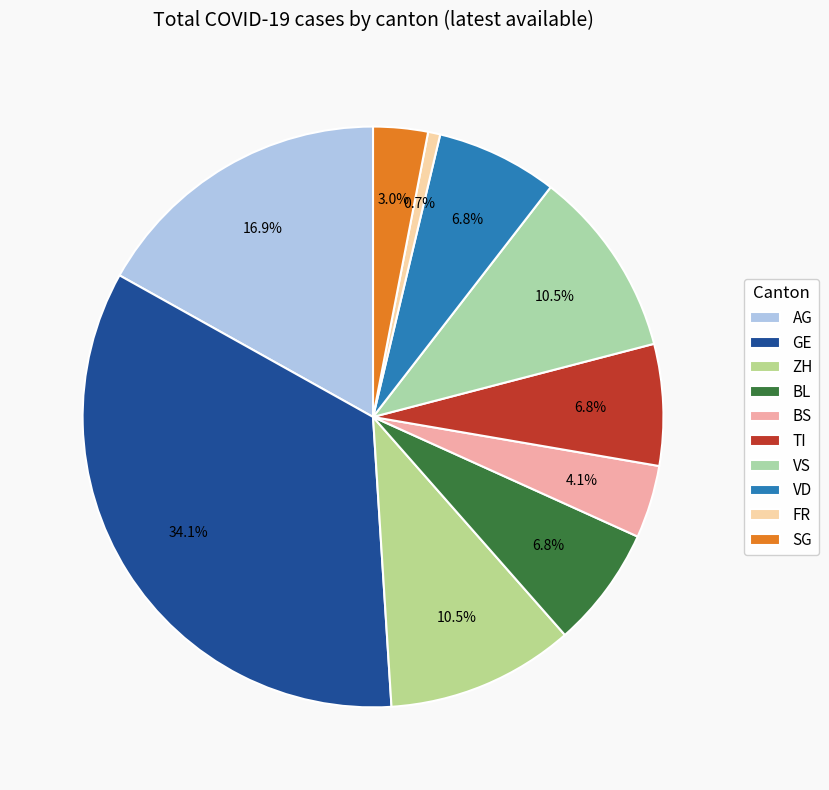

Does any single category account for the majority?

No